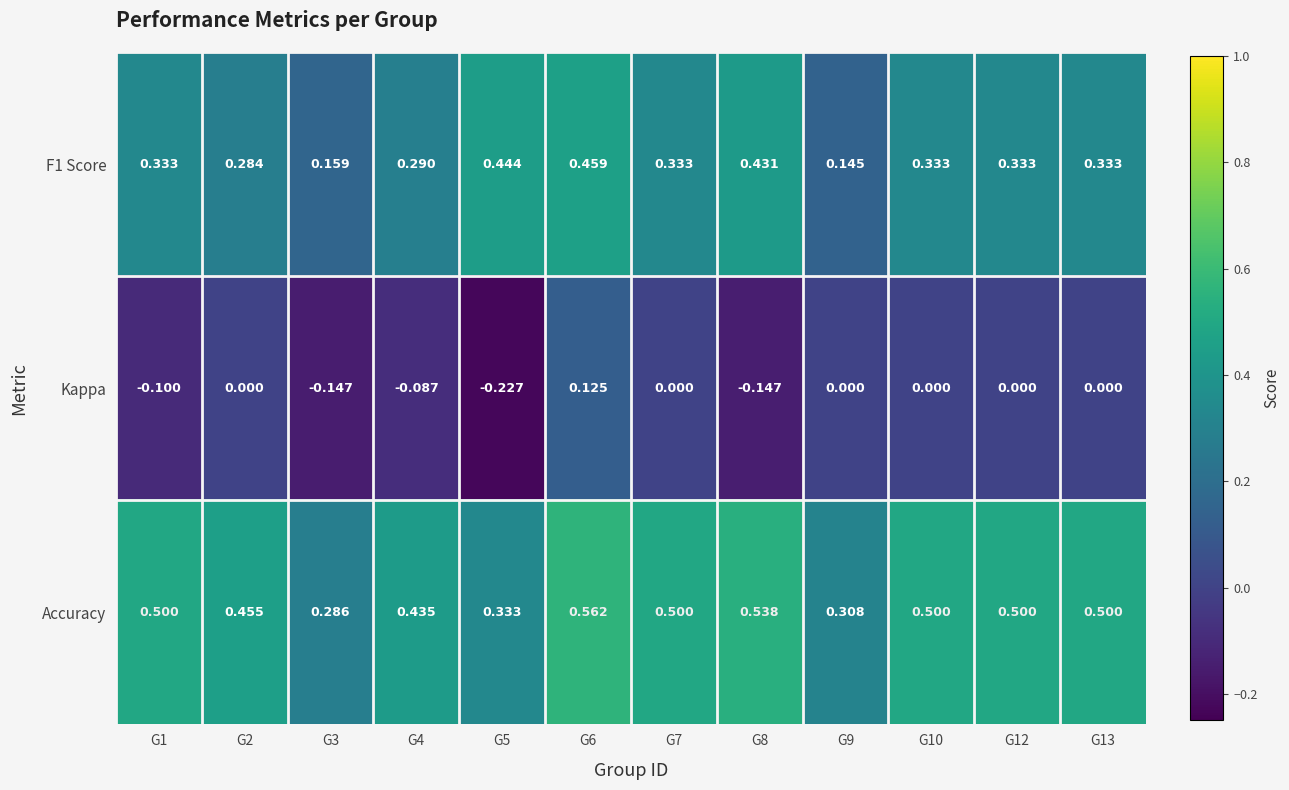

Is the value of F1 Score at G10 greater than the value of Accuracy at G1?

No